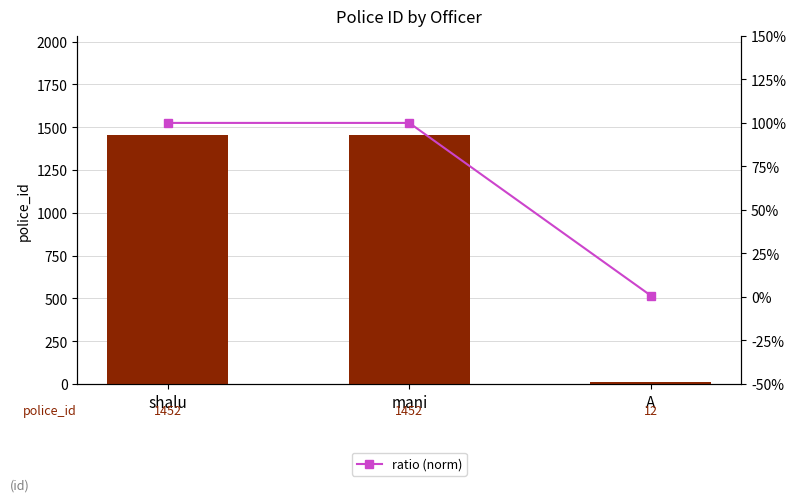

Which has a higher value, mani or A?

mani